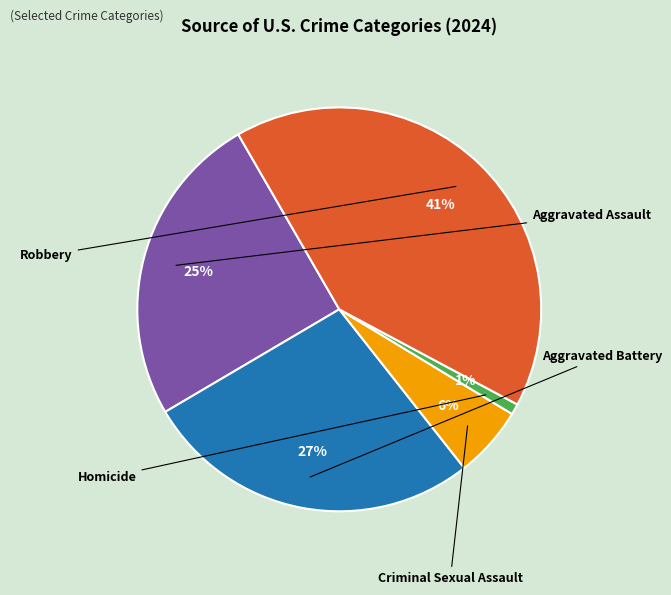

Count the number of slices in the pie.

5